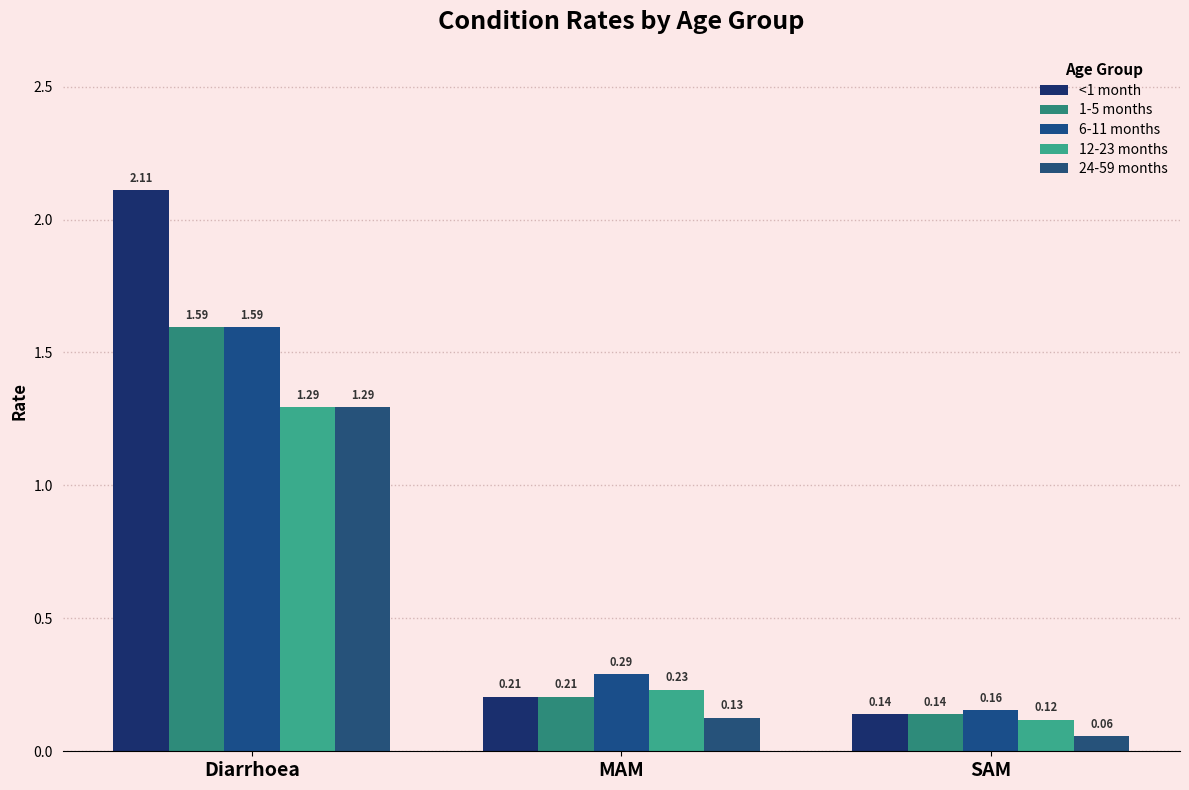

How many bars are there in total?

15